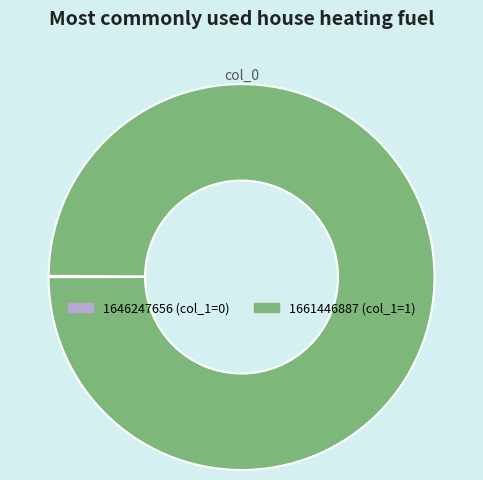

Is it true that 1661446887 (col_1=1) is 94% of the pie?

False